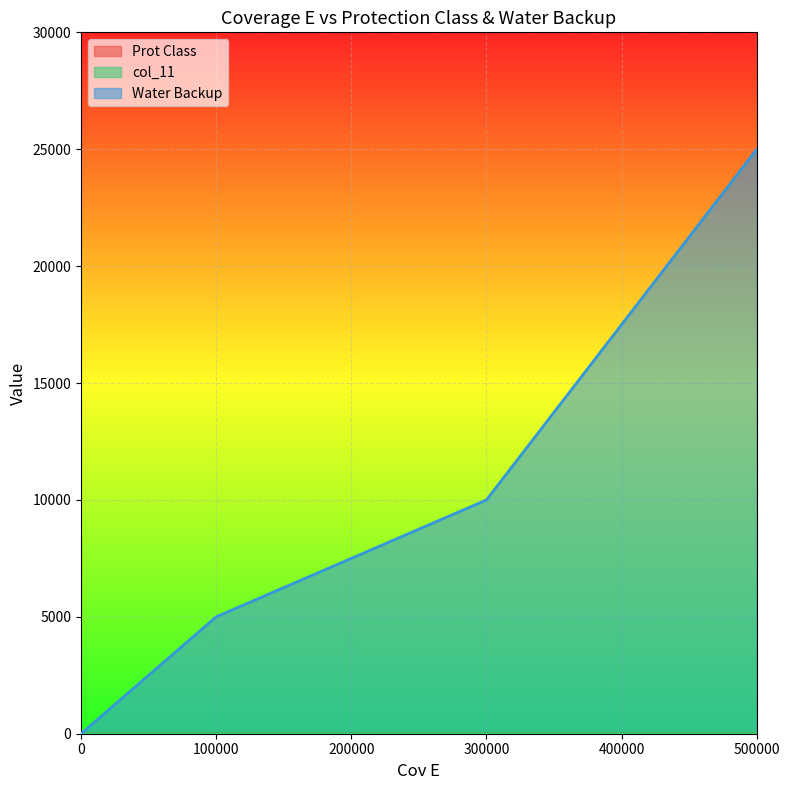

What is the difference between the Prot Class values at 100000 and 300000?

1